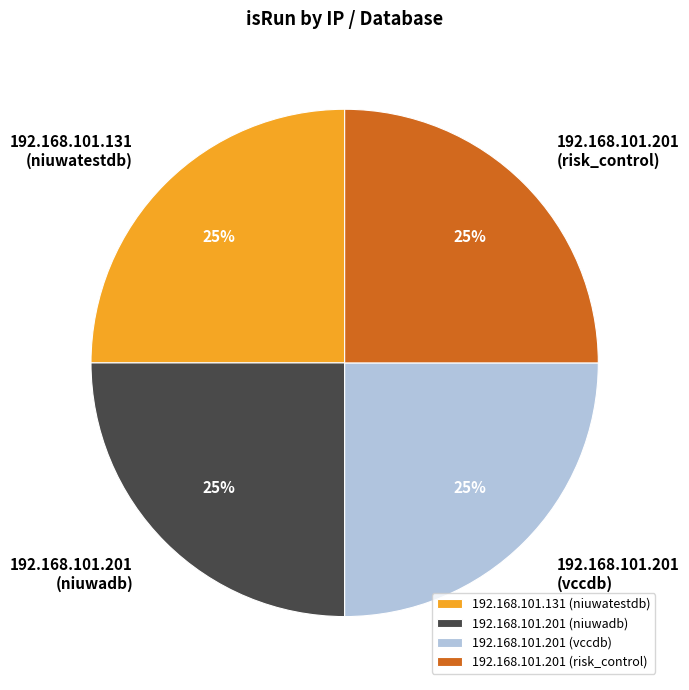

To the nearest percent, what is the average slice percentage?

25%